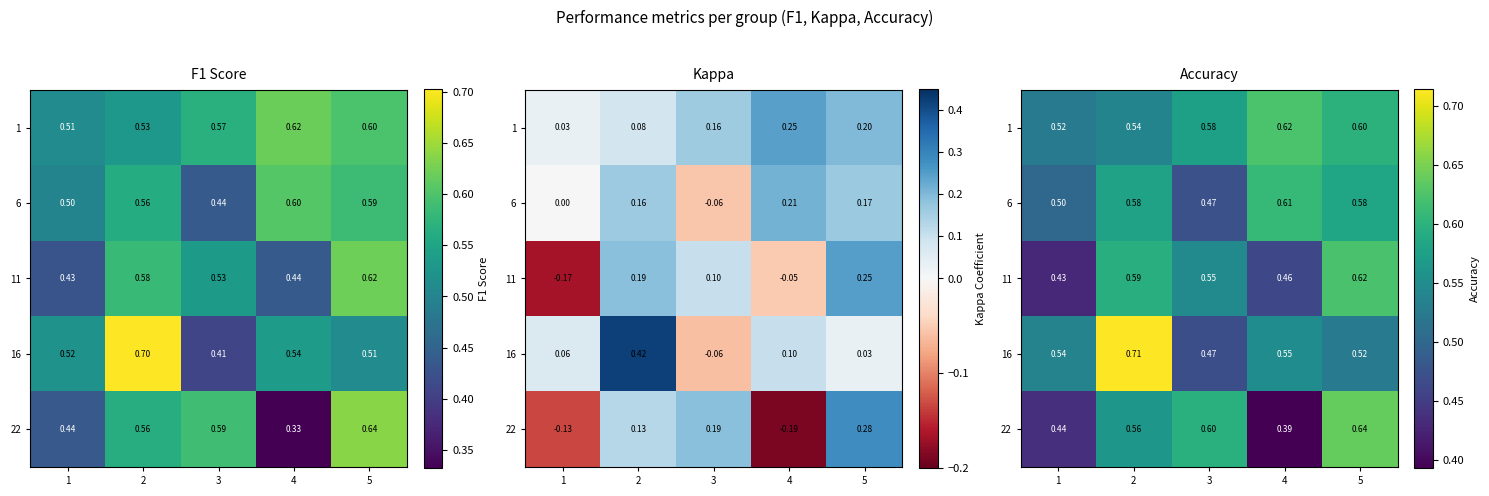

Count the 11 values in the range 0 to 1.

5